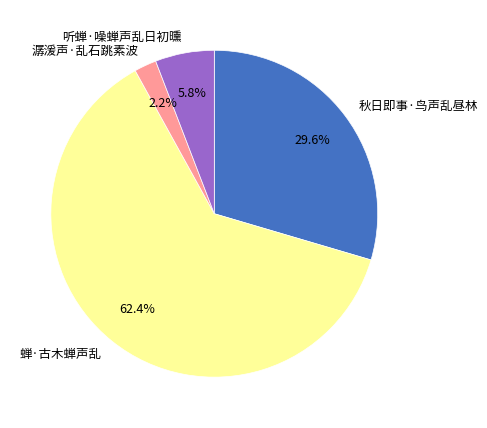

How much of the chart is everything except 听蝉·噪蝉声乱日初曛?

94.2%